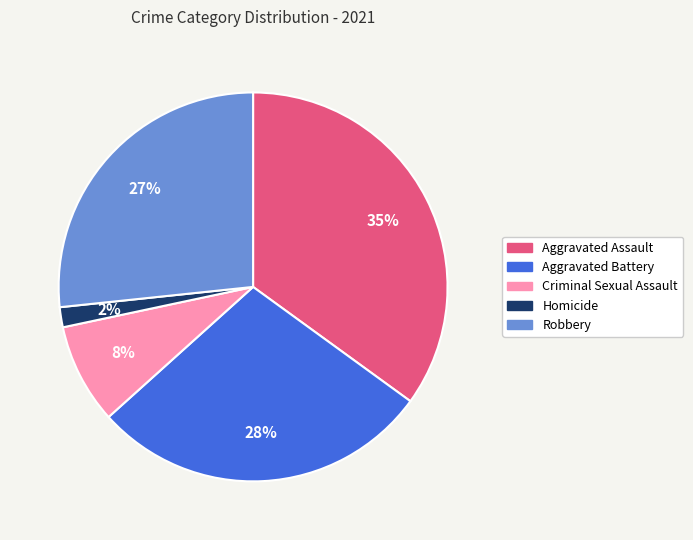

Is the sum of Homicide and Aggravated Assault greater than half?

No